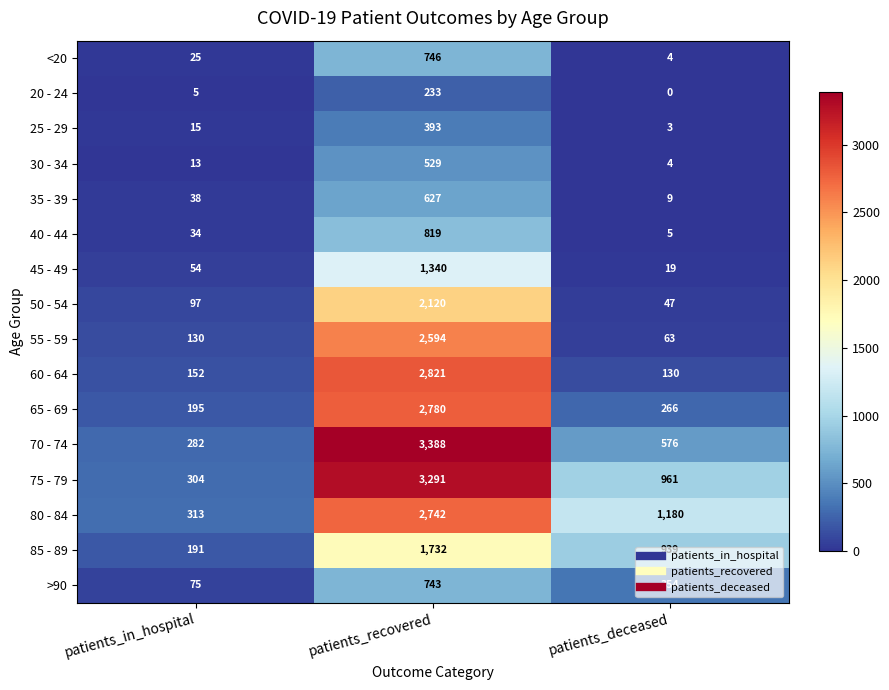

What is the difference between the maximum and second lowest values in the 45 - 49 series?

1286